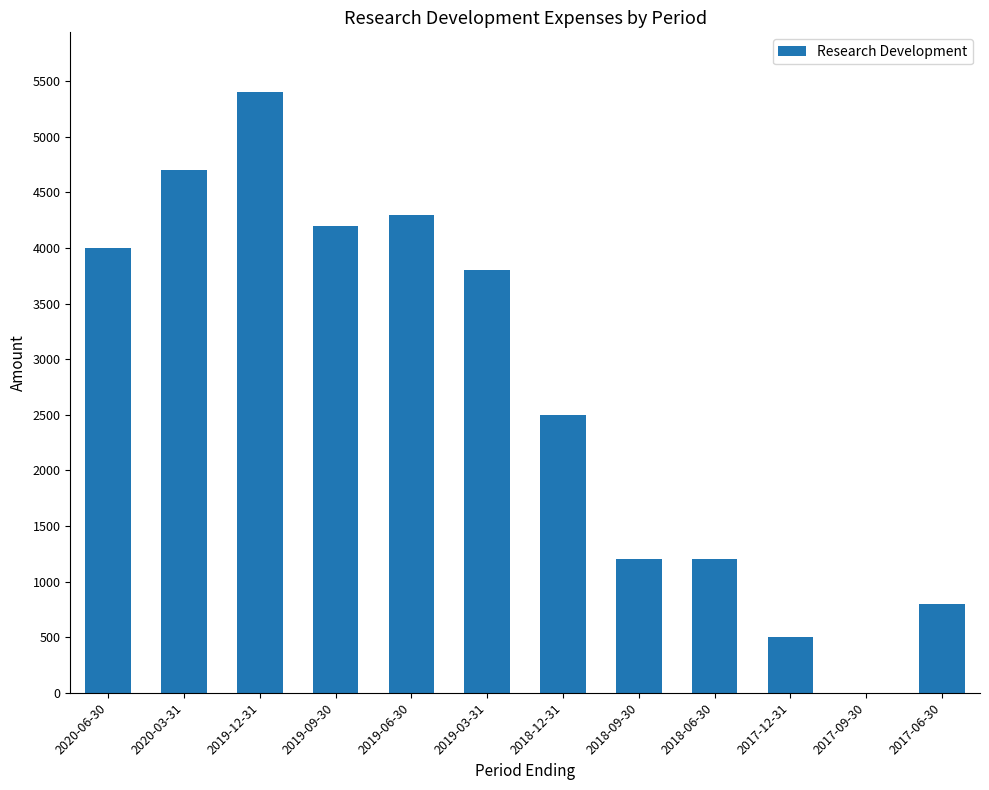

At which category does the chart reach its peak across all series?

2019-12-31